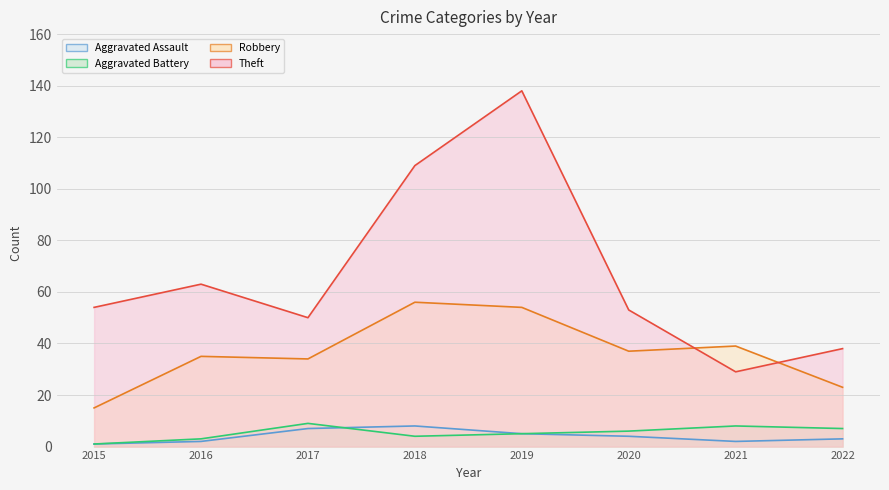

True or false: Robbery has a value of 54 at 2019.

True